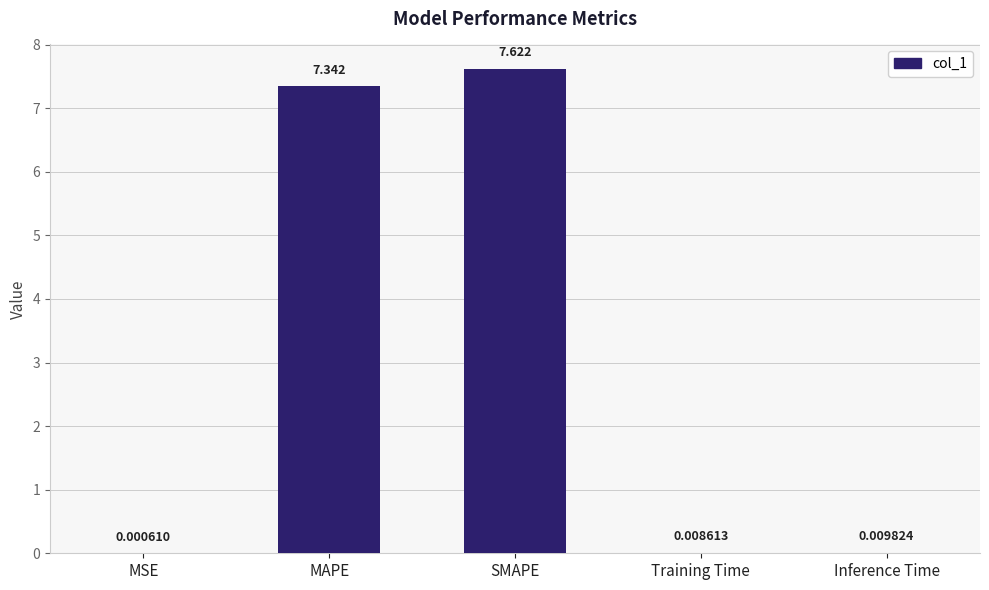

At which label is the value closest to 3?

Inference Time